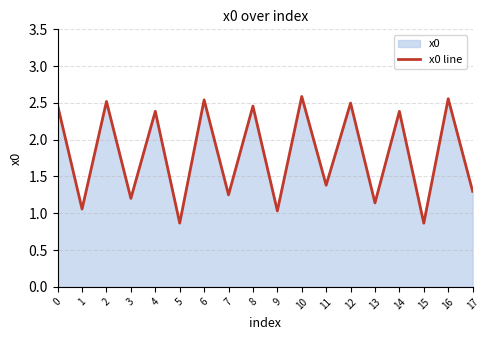

Rank the categories by value from lowest to highest.

15, 5, 9, 1, 13, 3, 7, 17, 11, 14, 4, 8, 0, 12, 2, 6, 16, 10